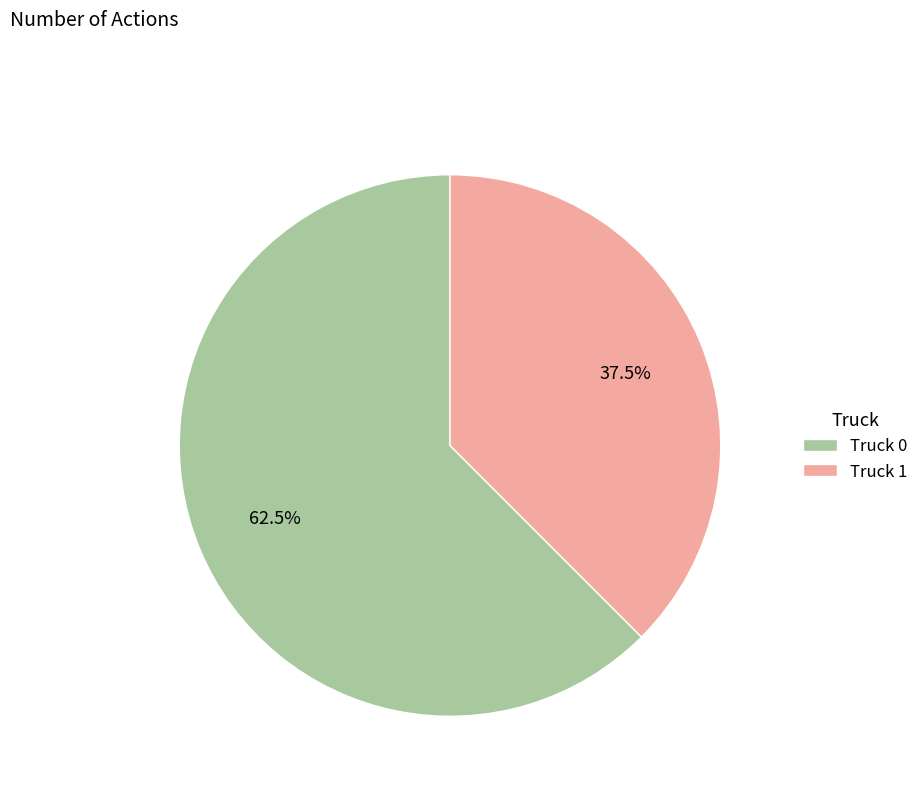

Which slice is the smallest?

Truck 1